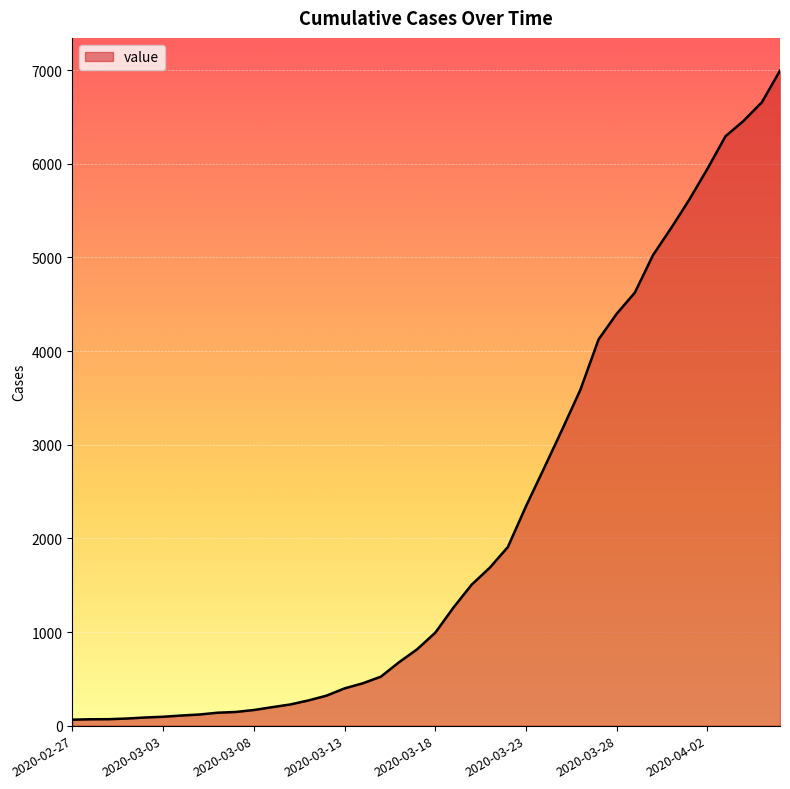

How many lines are shown in the chart?

1